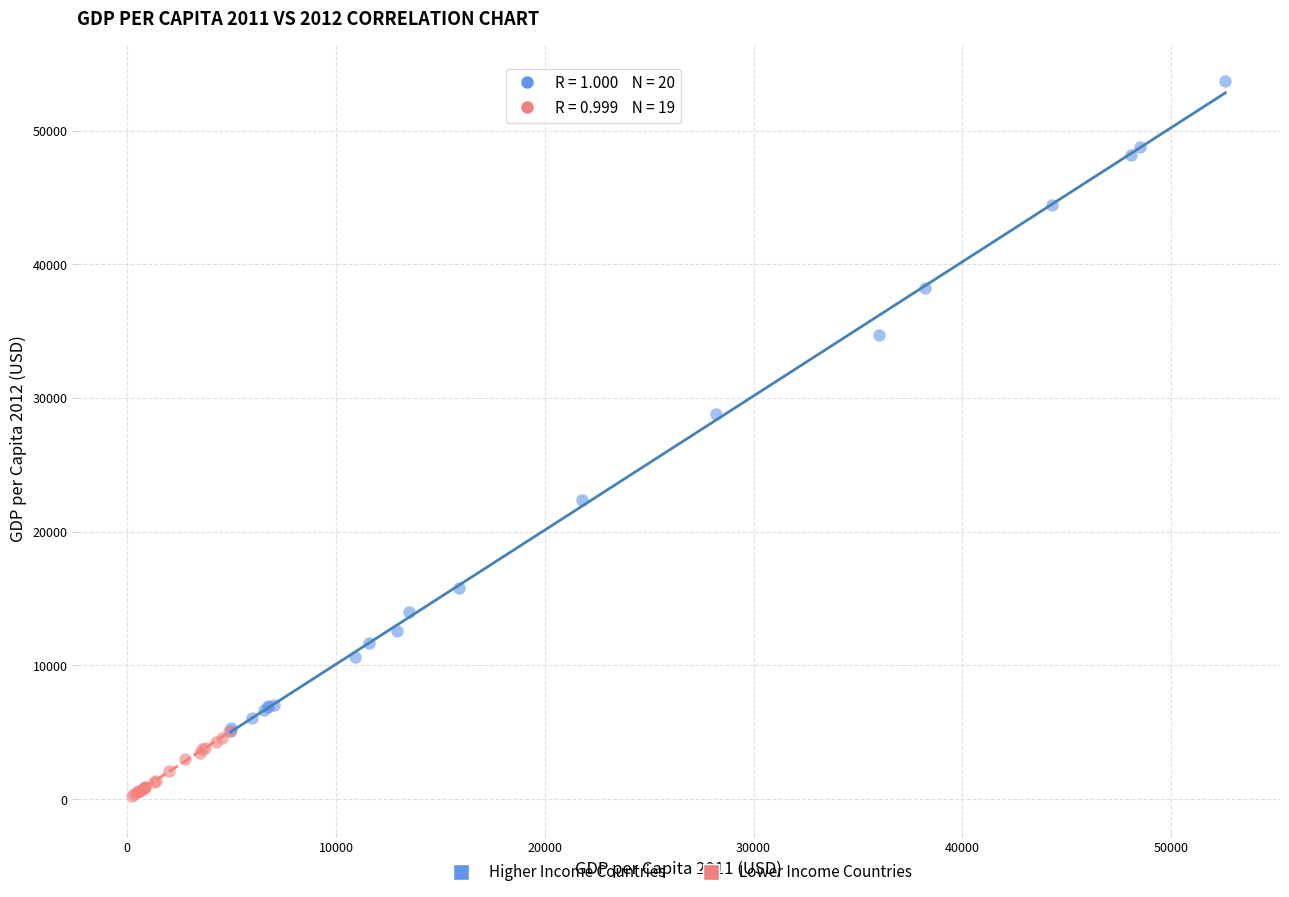

Which series contains the lowest Y value?

Lower Income Countries